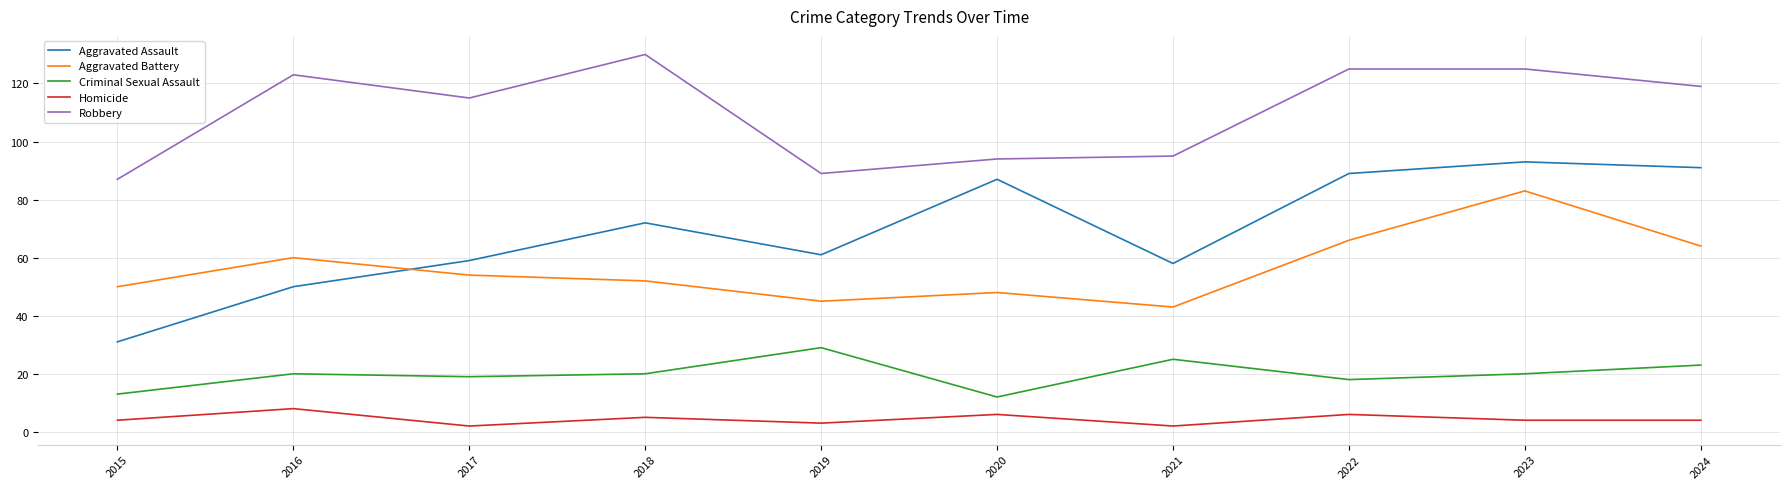

The Robbery series shows 29 at 2016. True or false?

False